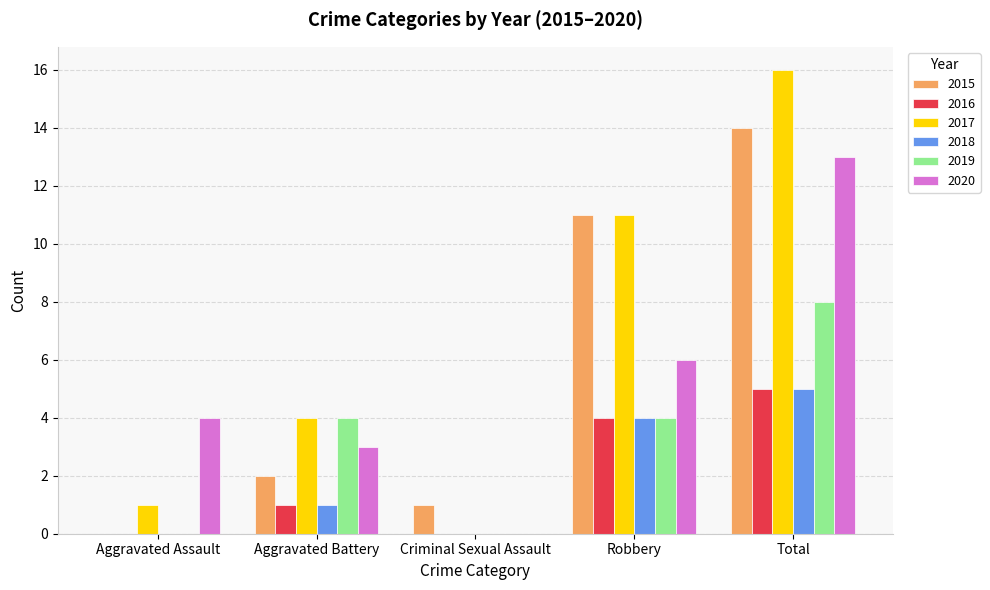

What is the sum of all 2019 values?

16